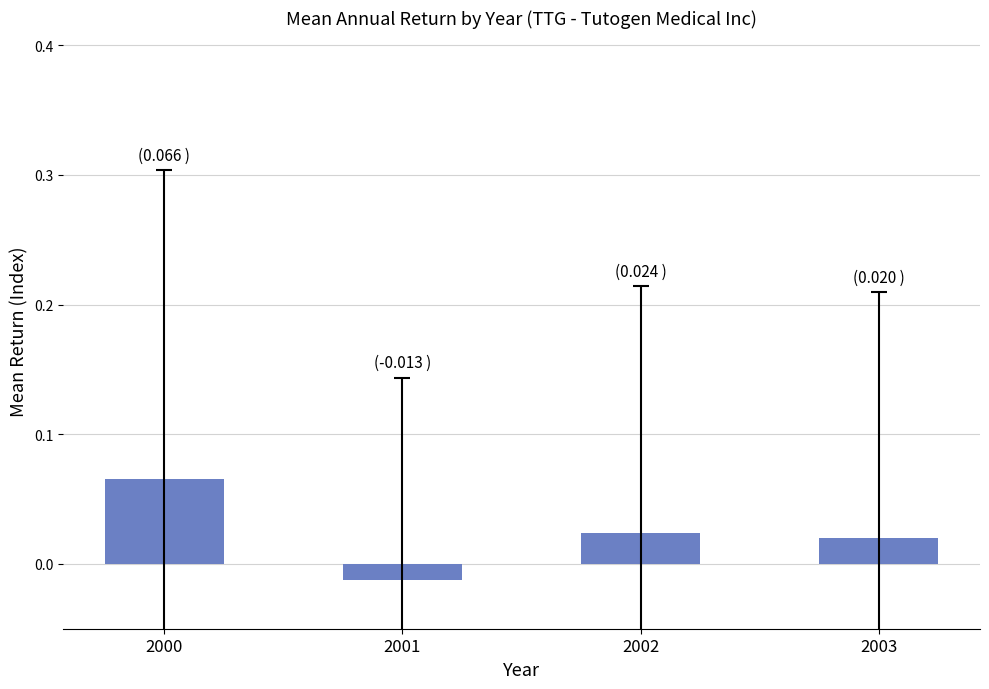

At which category does the chart reach its minimum across all series?

2001